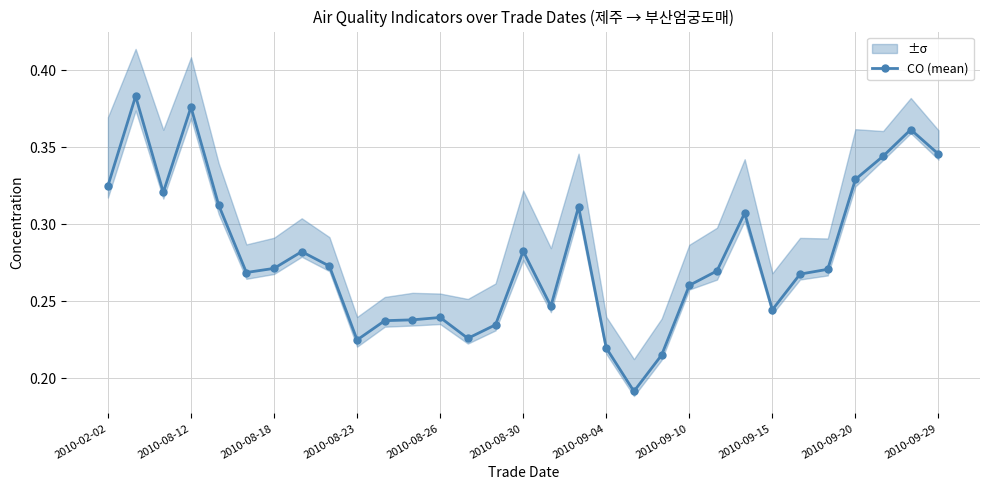

How many interior local valleys (lower than both neighbors) does the data have?

7